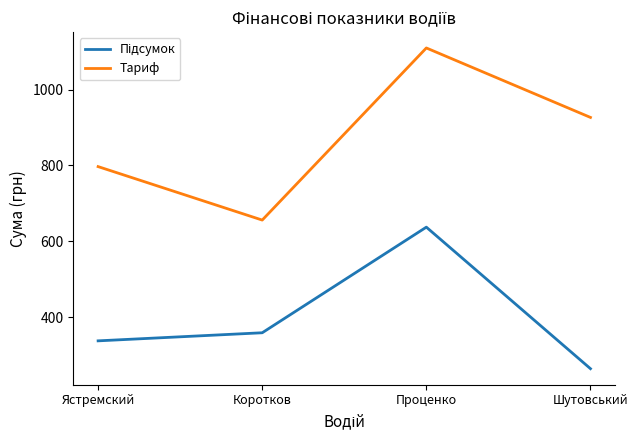

What is the minimum value for Тариф?

655.8